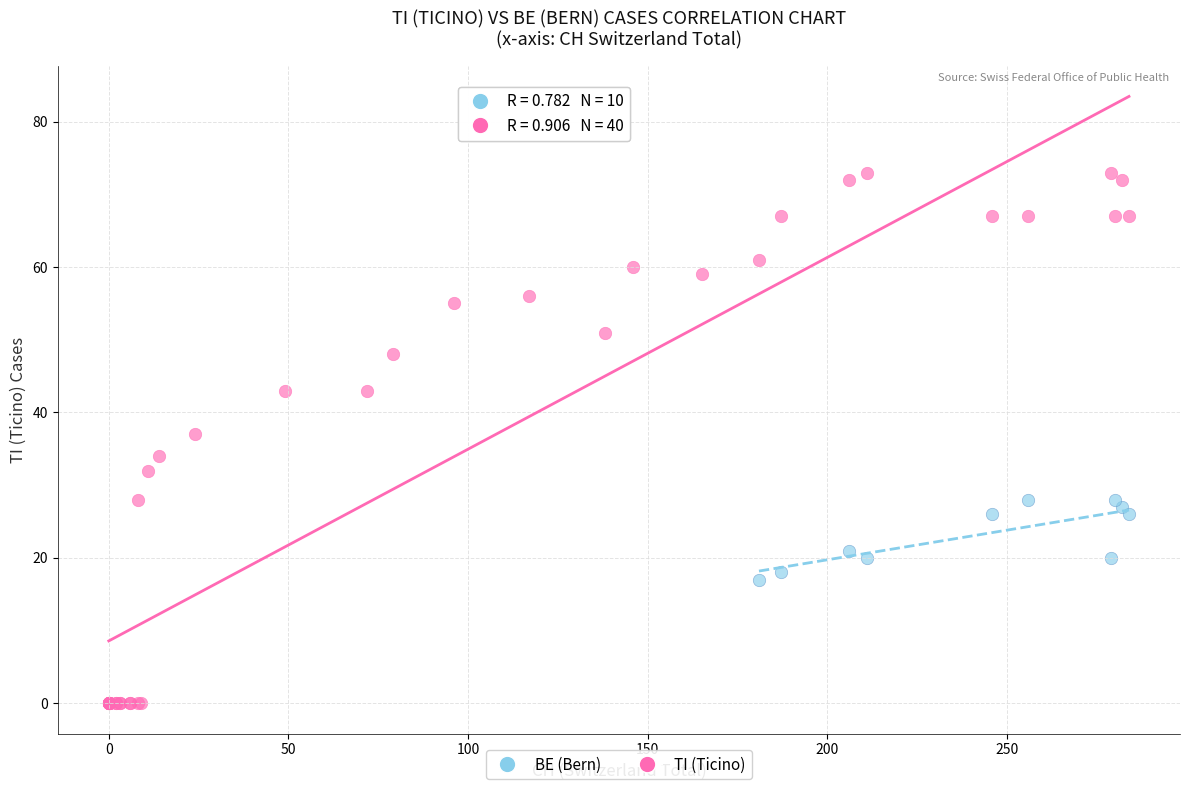

Which series contains the lowest Y value?

TI (Ticino)